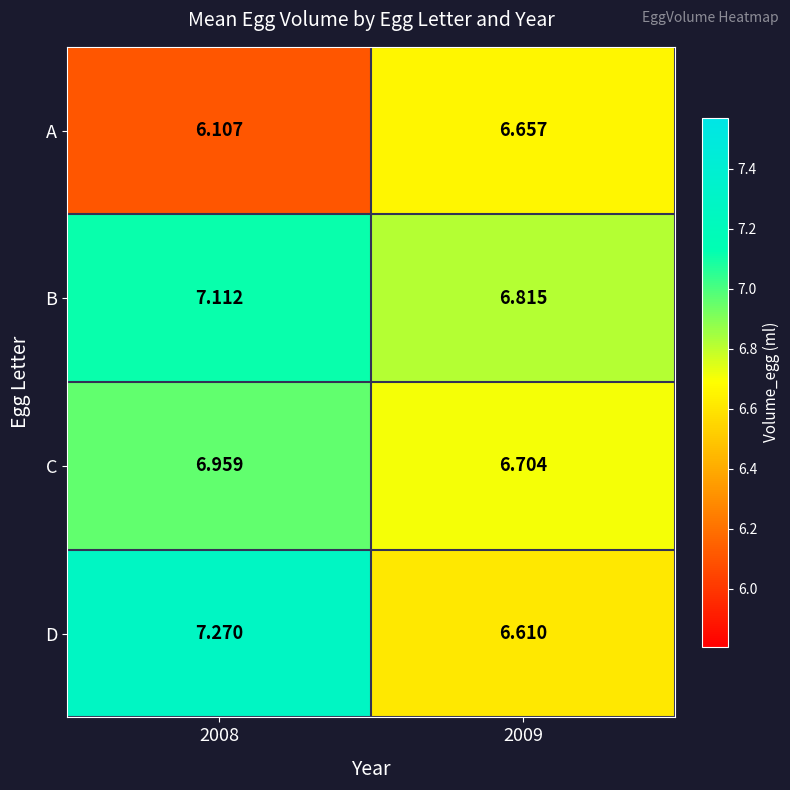

Rank the series at 2009 from lowest to highest value.

D, A, C, B